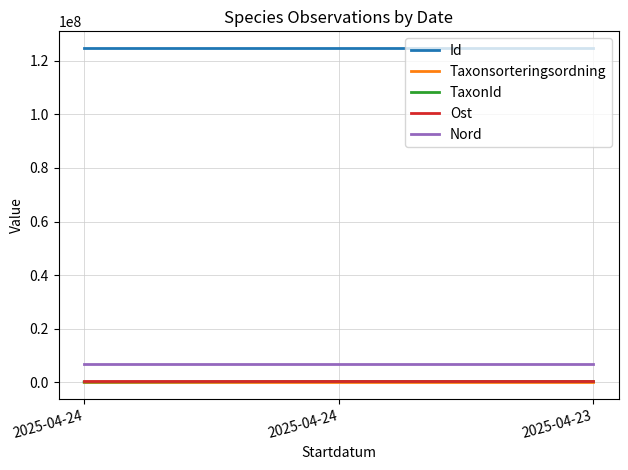

List the labels in order of Taxonsorteringsordning value, largest first.

2025-04-24, 2025-04-23, 2025-04-24